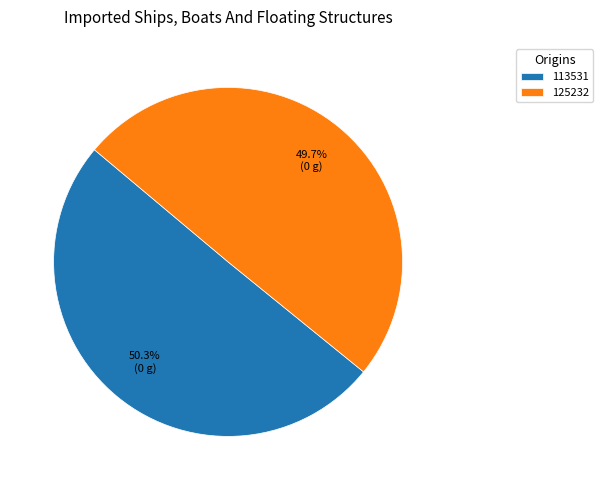

Rank the categories by value from highest to lowest.

113531, 125232